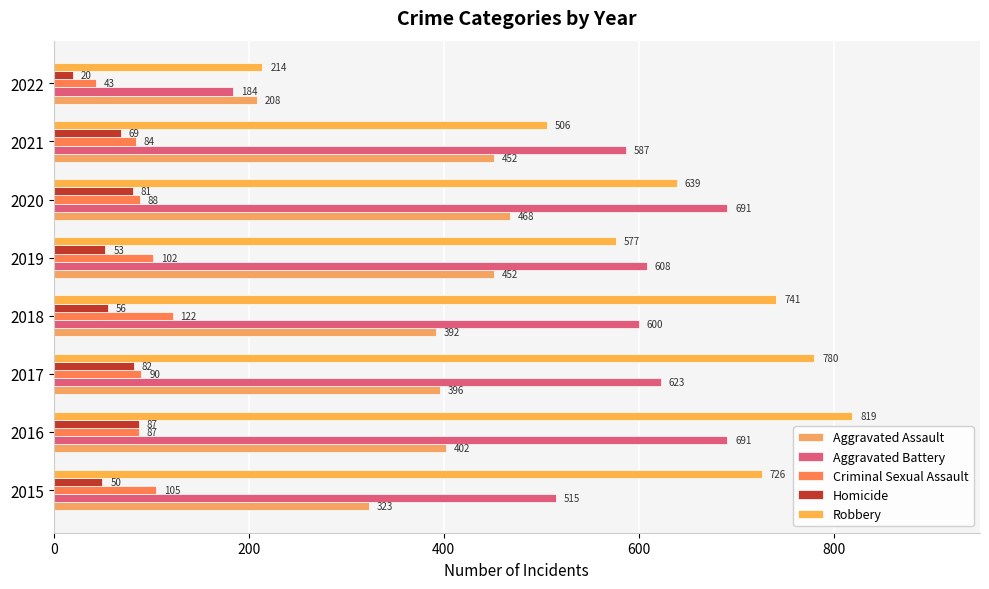

How many series are shown in this chart?

5